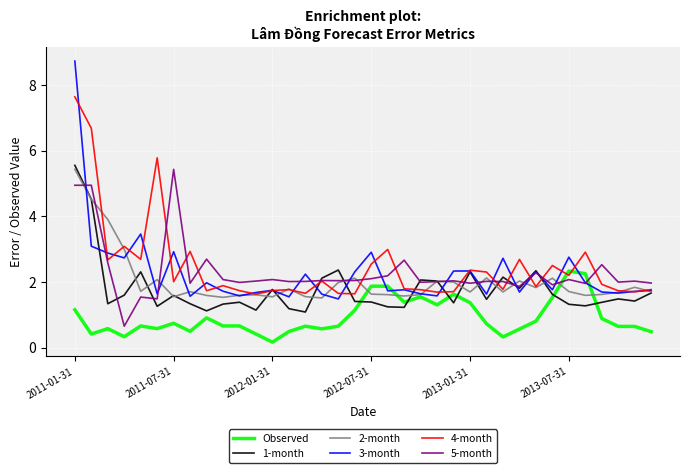

Is this an area chart (filled region under the line)?

No